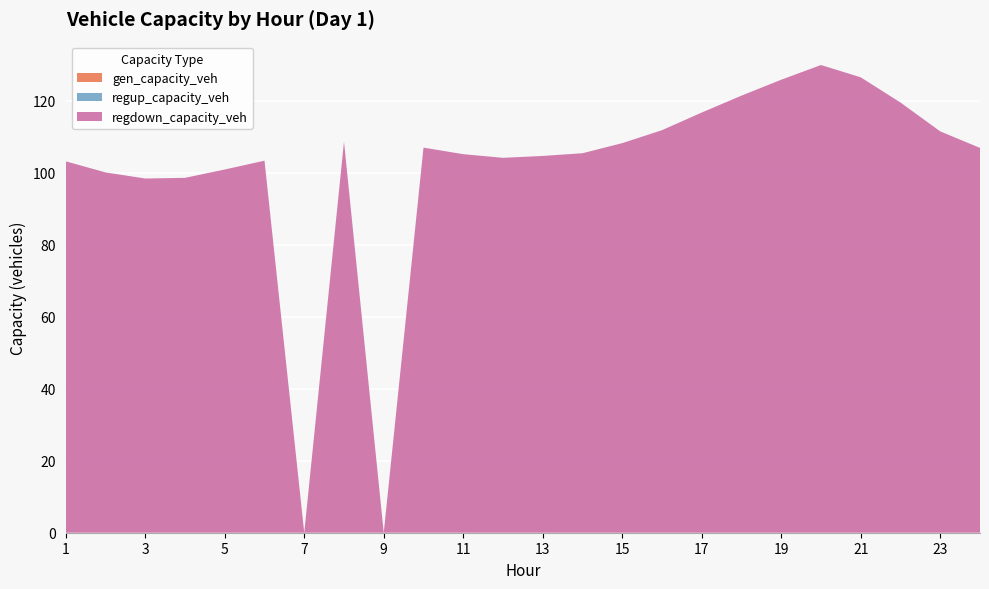

Reading left to right, what are all the values shown in this chart?

gen_capacity_veh: 1=0.0	2=0.0	3=0.0	4=0.0	5=0.0	6=0.0	7=0.0	8=0.0	9=0.0	10=0.0	11=0.0	12=0.0	13=0.0	14=0.0	15=0.0	16=0.0	17=0.0	18=0.0	19=0.0	20=0.0	21=0.0	22=0.0	23=0.0	24=0.0
regup_capacity_veh: 1=0.0	2=0.0	3=0.0	4=0.0	5=0.0	6=0.0	7=0.0	8=0.0	9=0.0	10=0.0	11=0.0	12=0.0	13=0.0	14=0.0	15=0.0	16=0.0	17=0.0	18=0.0	19=0.0	20=0.0	21=0.0	22=0.0	23=0.0	24=0.0
regdown_capacity_veh: 1=103.2	2=100.1	3=98.4	4=98.6	5=100.9	6=103.3	7=0.0	8=108.6	9=0.0	10=107.0	11=105.1	12=104.1	13=104.7	14=105.4	15=108.2	16=111.8	17=116.7	18=121.4	19=125.8	20=129.9	21=126.5	22=119.5	23=111.5	24=106.9